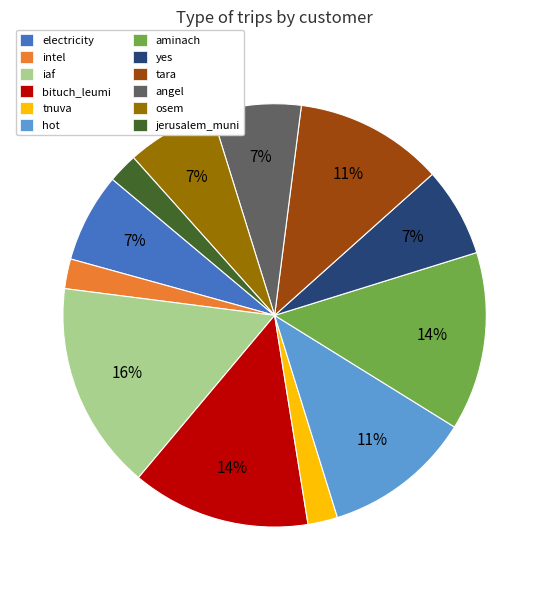

What is the largest slice in the pie chart?

iaf